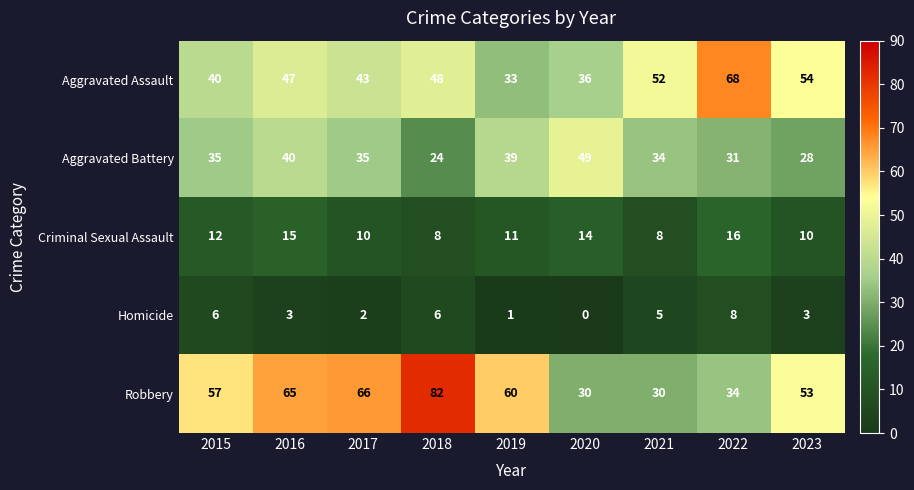

Is the value of Homicide at 2023 greater than the value of Aggravated Assault at 2015?

No